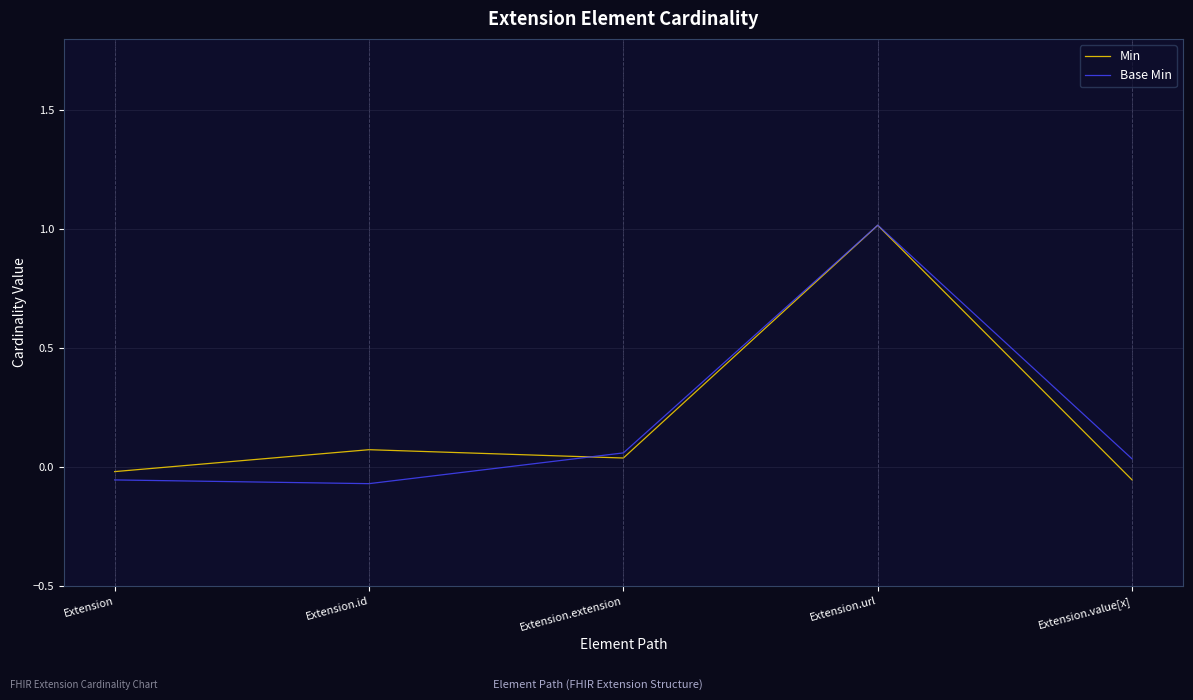

The Base Min series shows 1.0 at Extension.url. True or false?

True